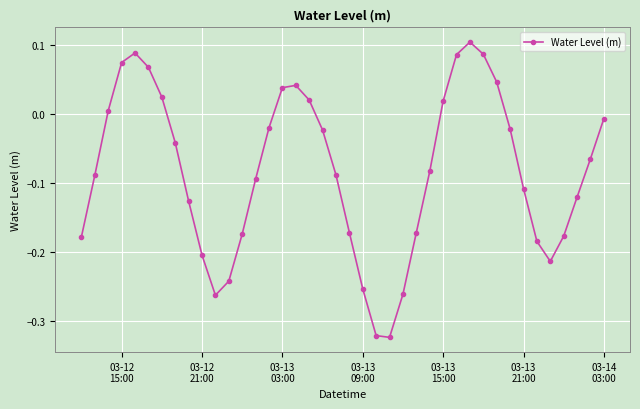

How many interior local valleys (lower than both neighbors) does the data have?

3